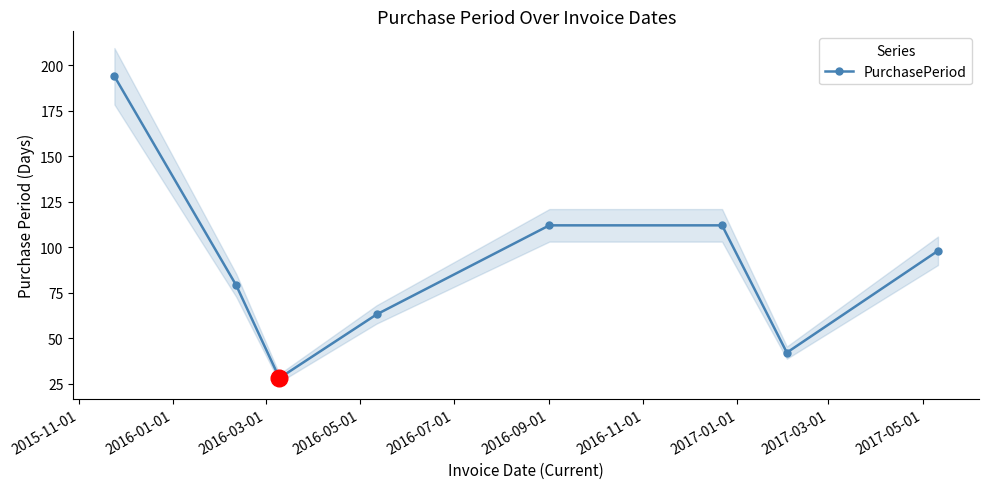

What is the lowest value of the PurchasePeriod series?

28